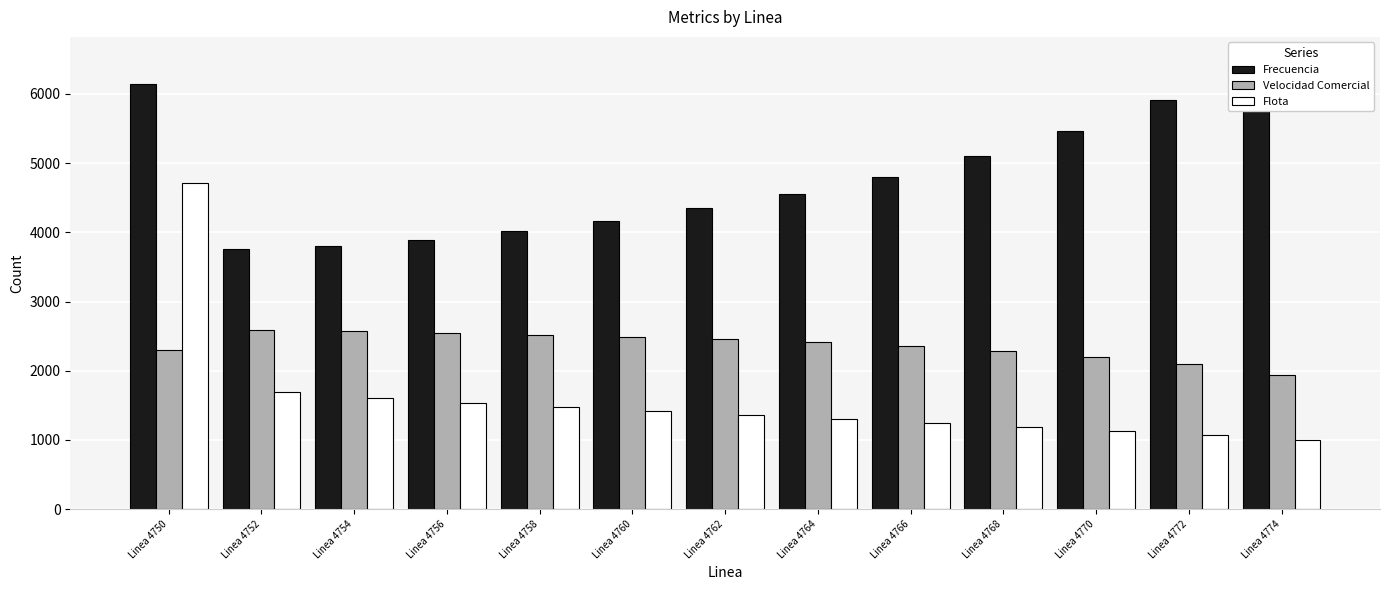

How many groups of bars are there?

13